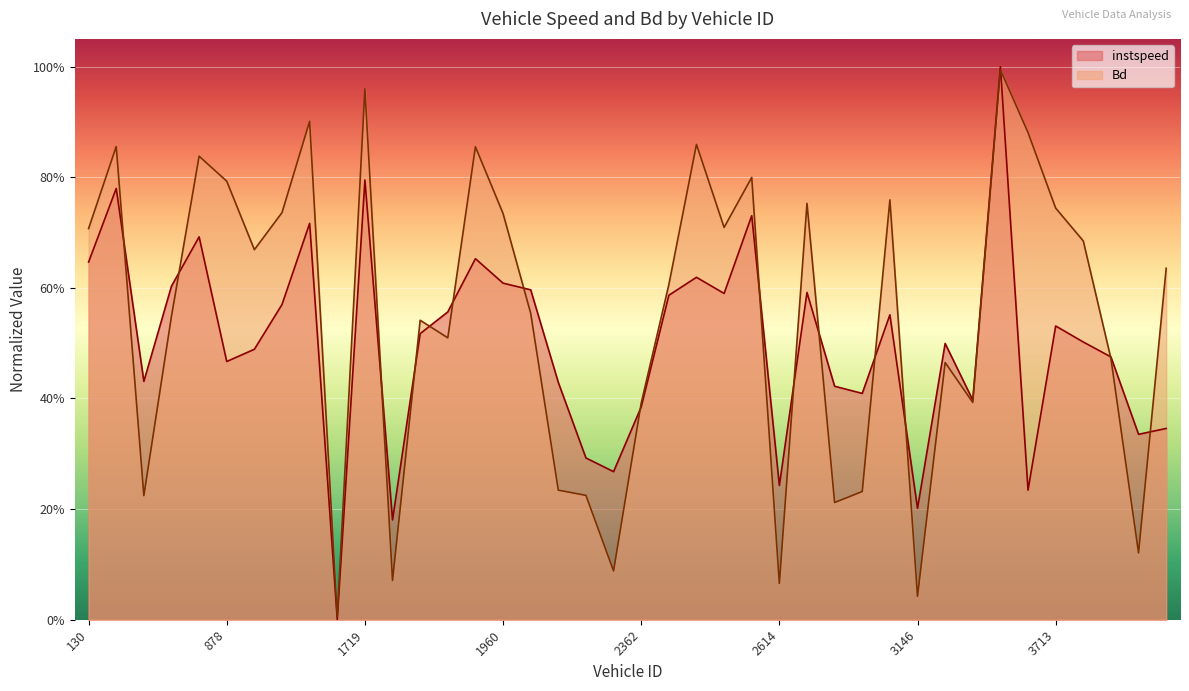

How many times do instspeed and Bd cross each other?

16